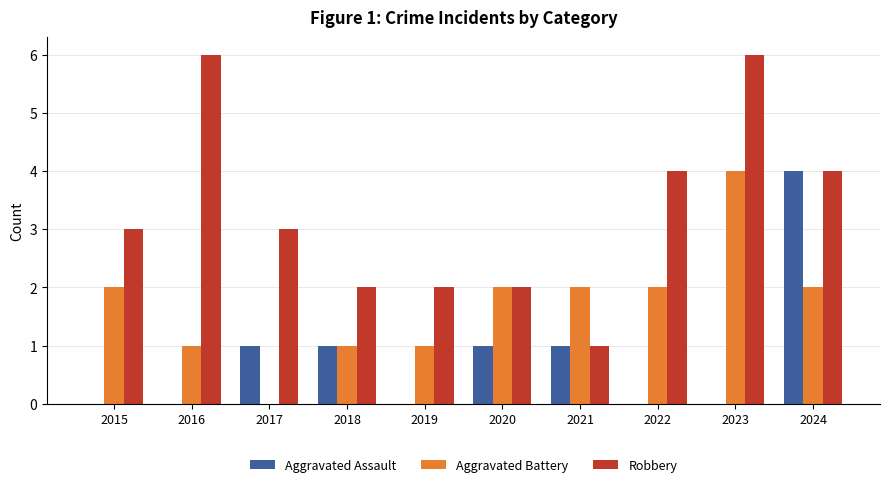

How many distinct data groups are displayed?

3